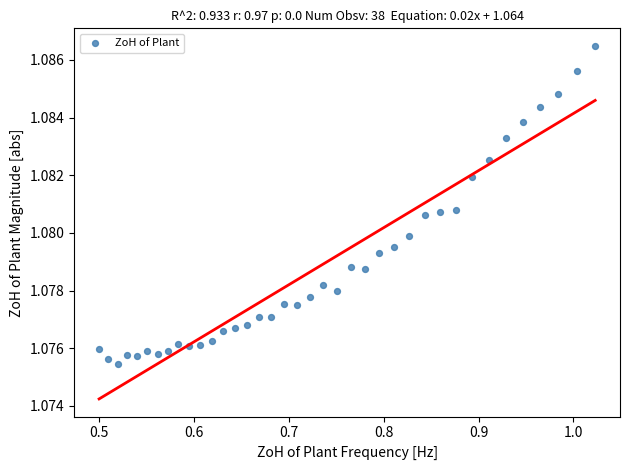

What is the range of X values (max minus min)?

0.5